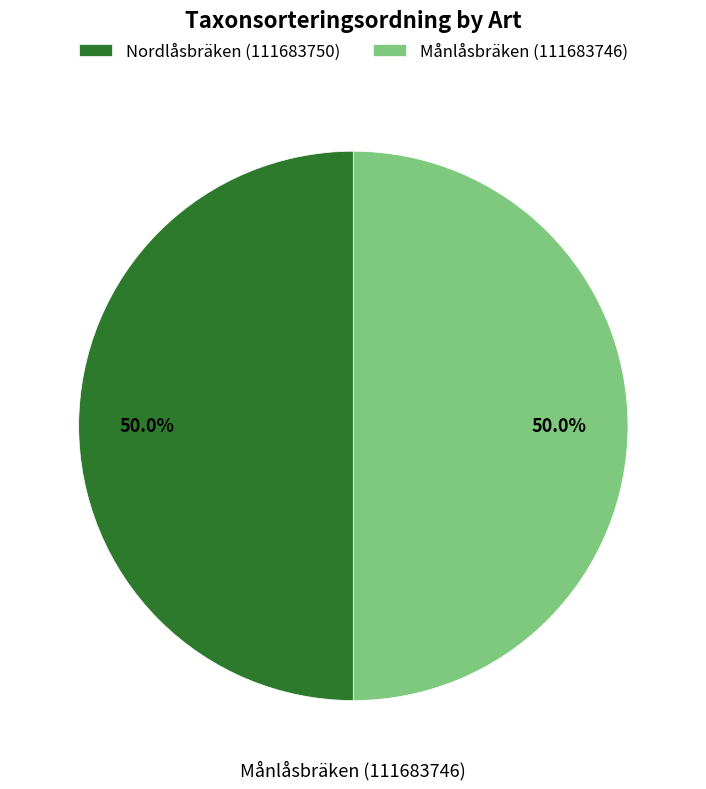

What is the ratio of the value at Nordlåsbräken (111683750) to the value at Månlåsbräken (111683746)?

1.0